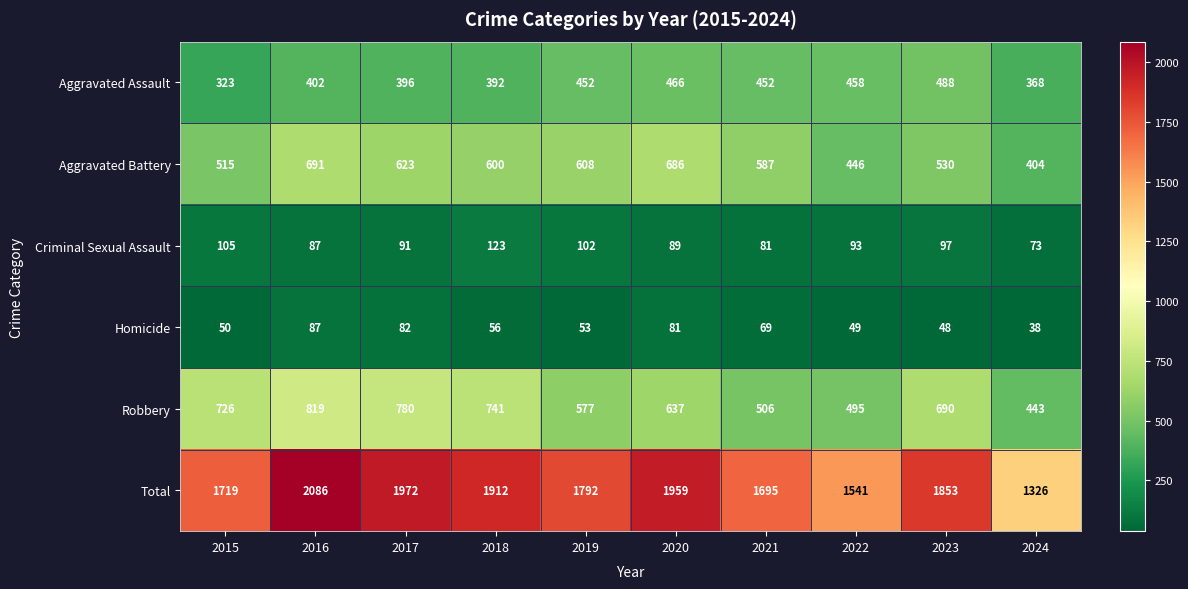

Is it true that Aggravated Assault equals 368 at 2024?

True